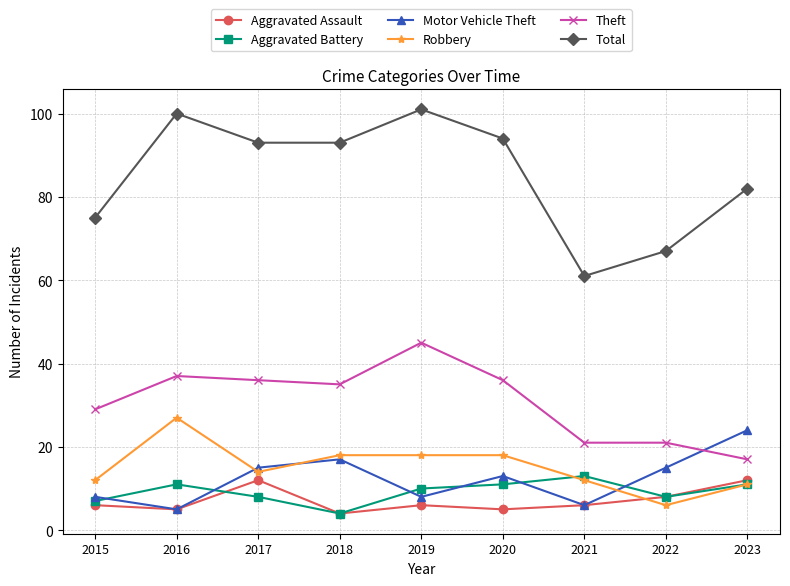

What are all the series names shown in the legend?

Aggravated Assault, Aggravated Battery, Motor Vehicle Theft, Robbery, Theft, Total